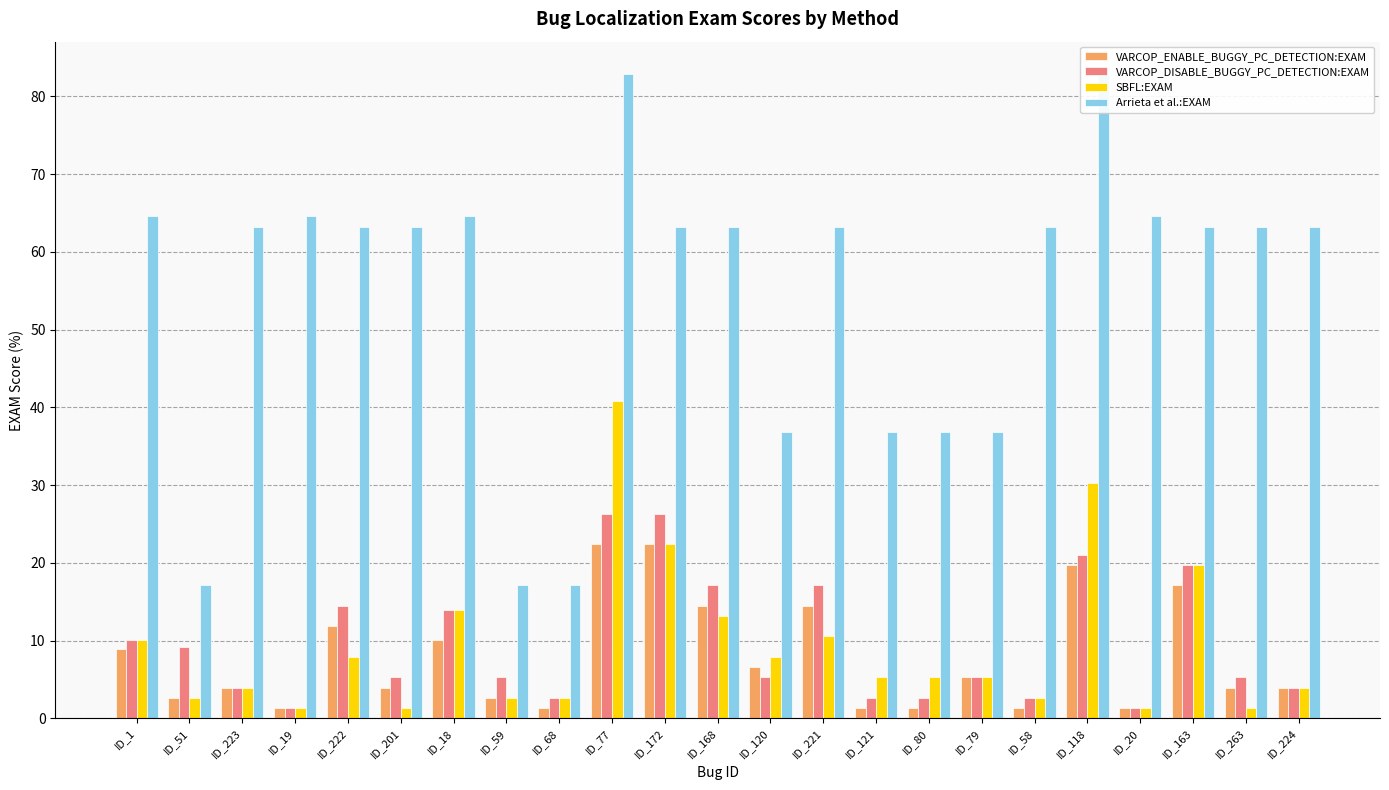

Where does the VARCOP_ENABLE_BUGGY_PC_DETECTION:EXAM series first go above 3?

ID_1